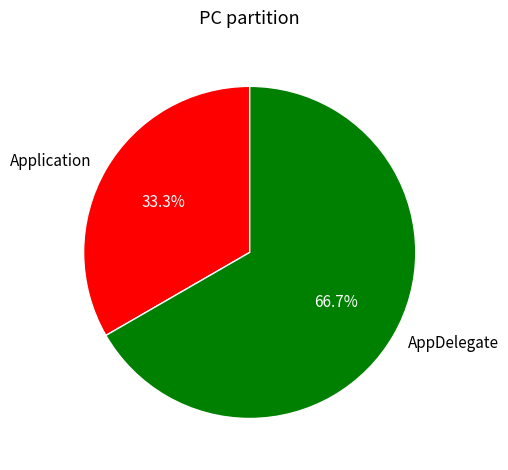

Rank the categories by value from lowest to highest.

Application, AppDelegate